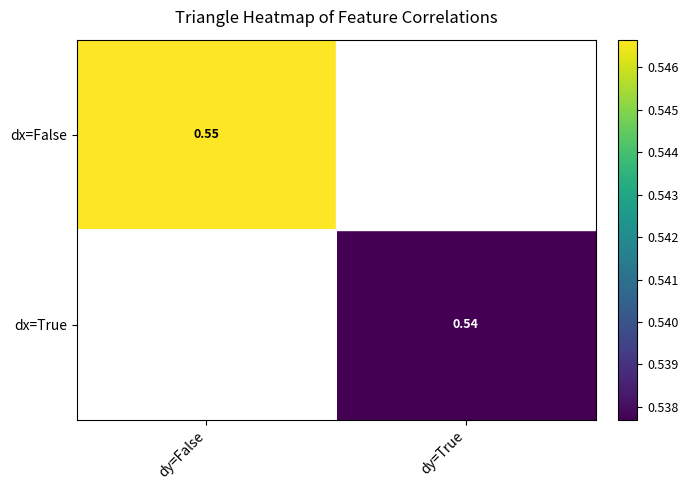

At which label does dx=True reach its minimum?

dy=False